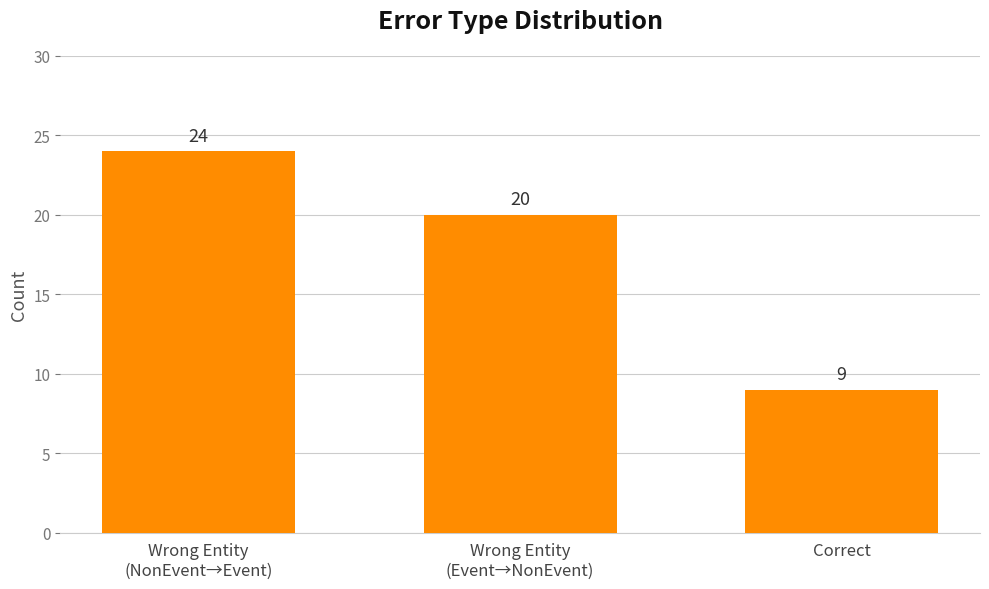

True or false: the data shows 24 at Wrong Entity
(NonEvent→Event).

True